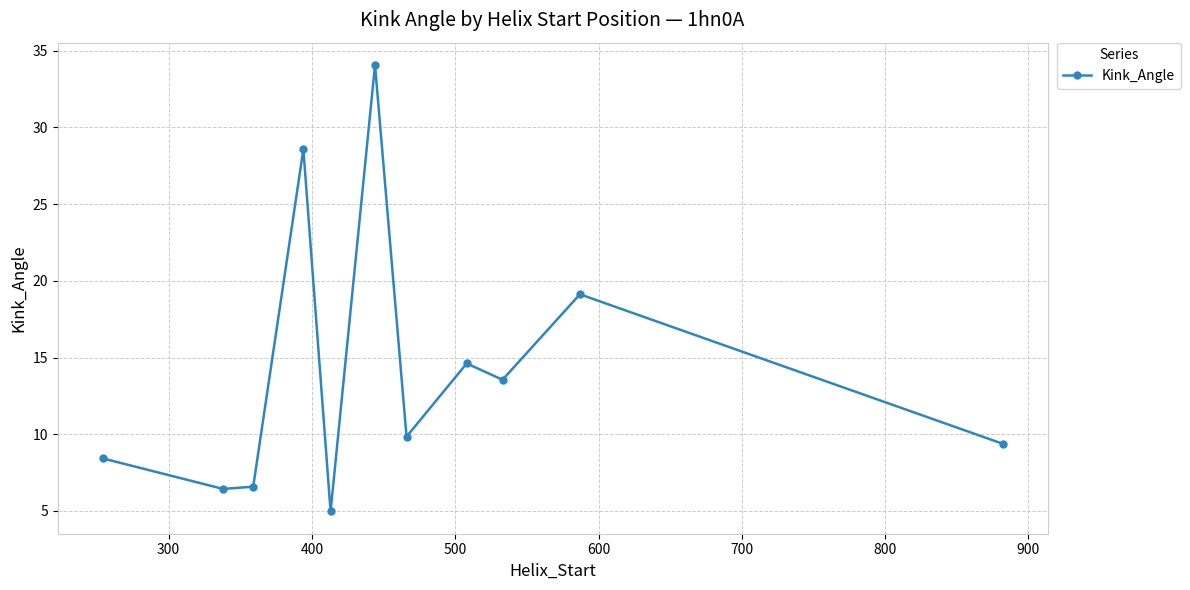

How many categories are shown in the chart?

11